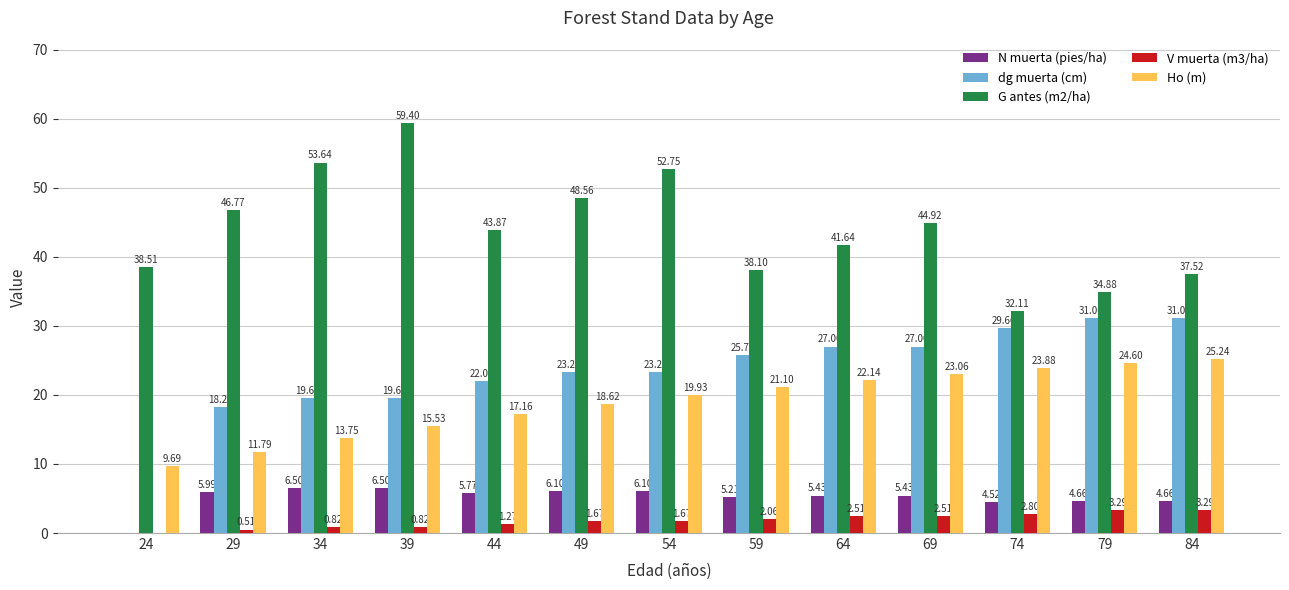

How many series are shown in this chart?

5